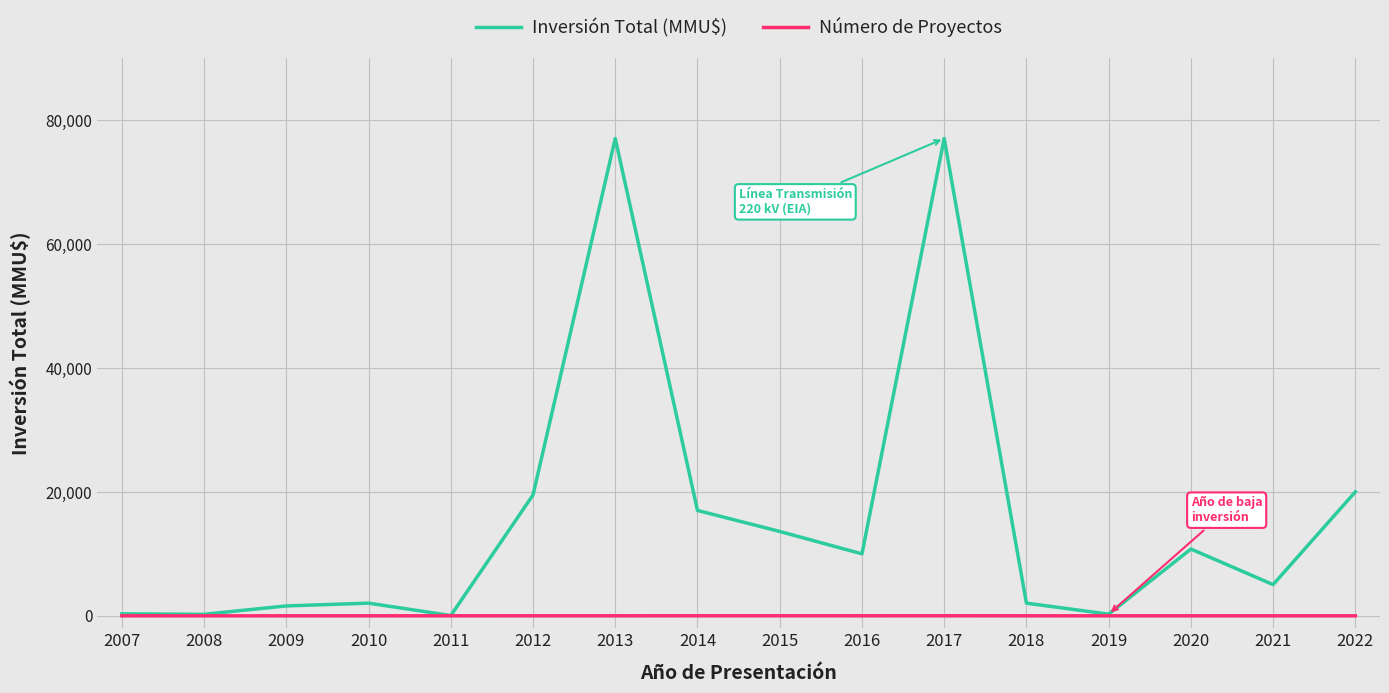

What is the difference between the maximum and second lowest values in the Número de Proyectos series?

10